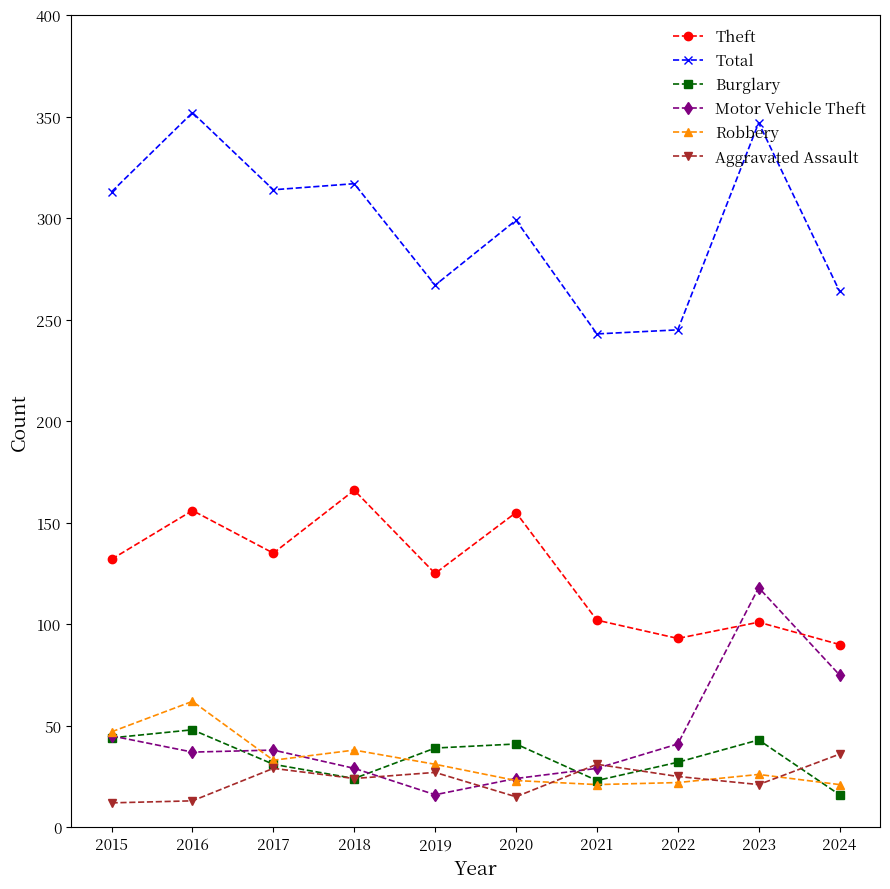

What is the highest value of the Motor Vehicle Theft series?

118